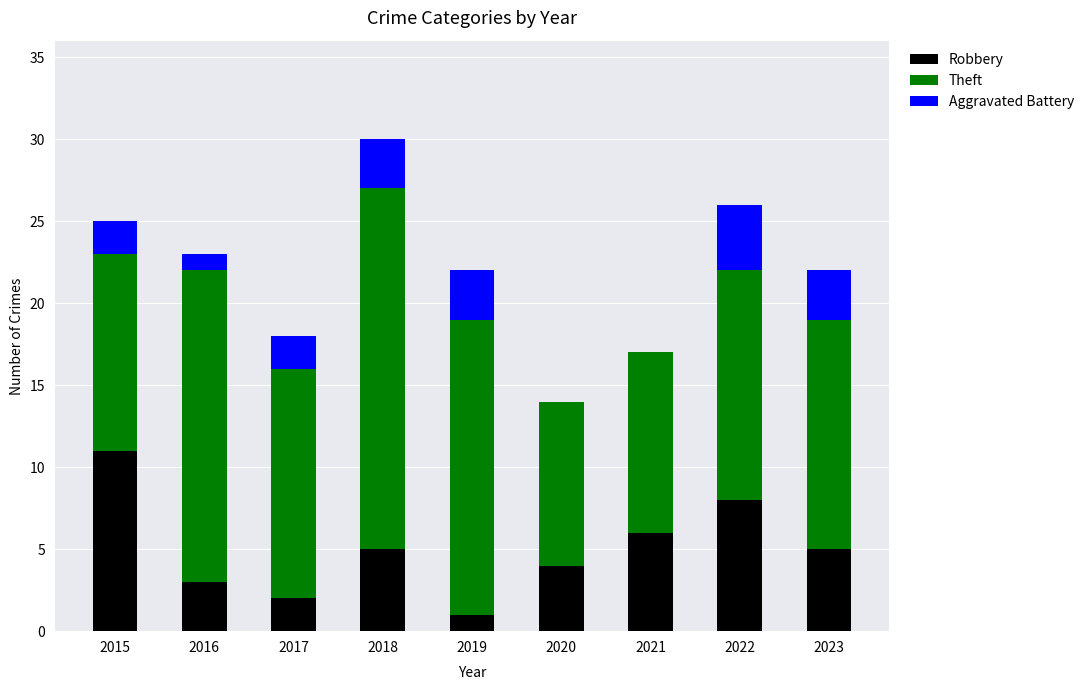

What is the highest value of the Robbery series?

11